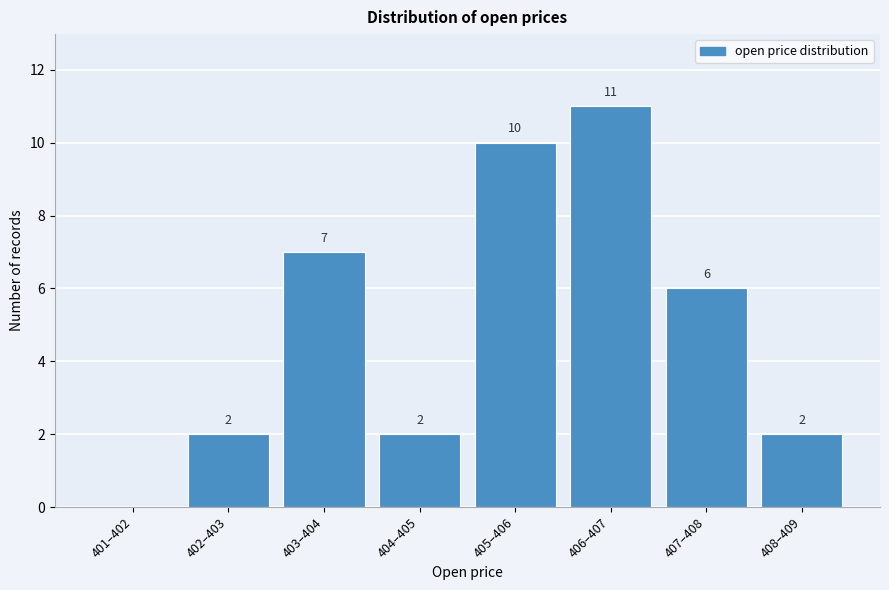

Reading left to right, extract all data points from this chart.

401–402=0	402–403=2	403–404=7	404–405=2	405–406=10	406–407=11	407–408=6	408–409=2